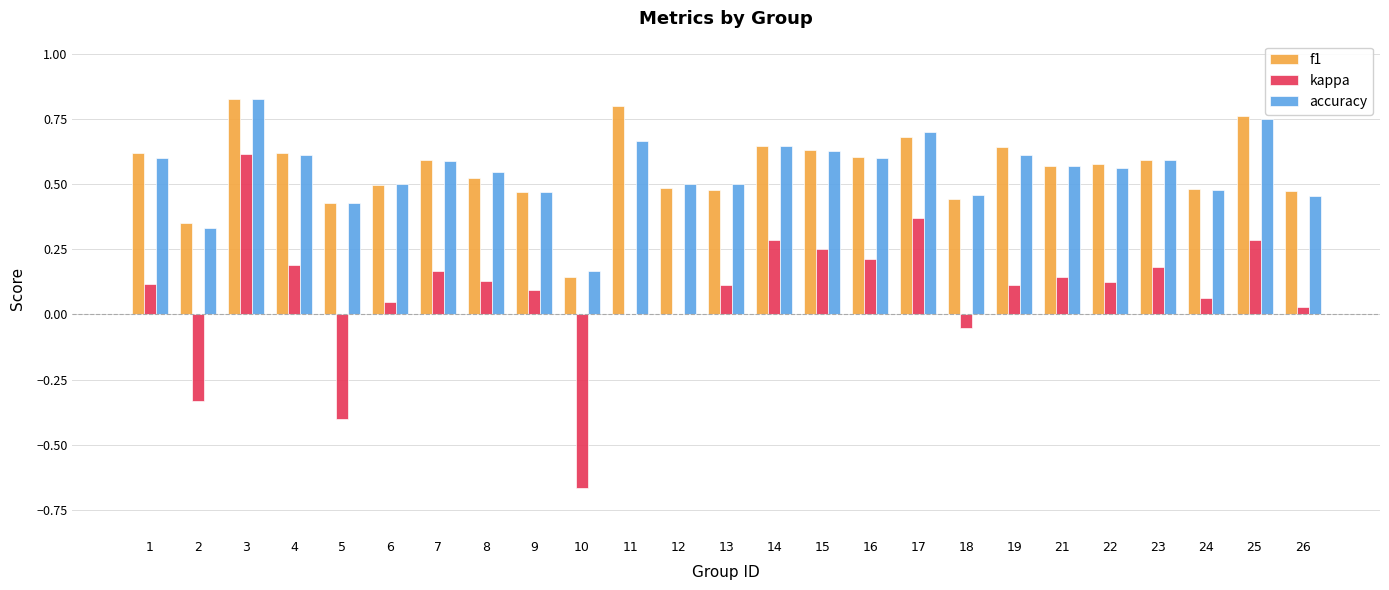

What is the sum of all f1 values?

13.9